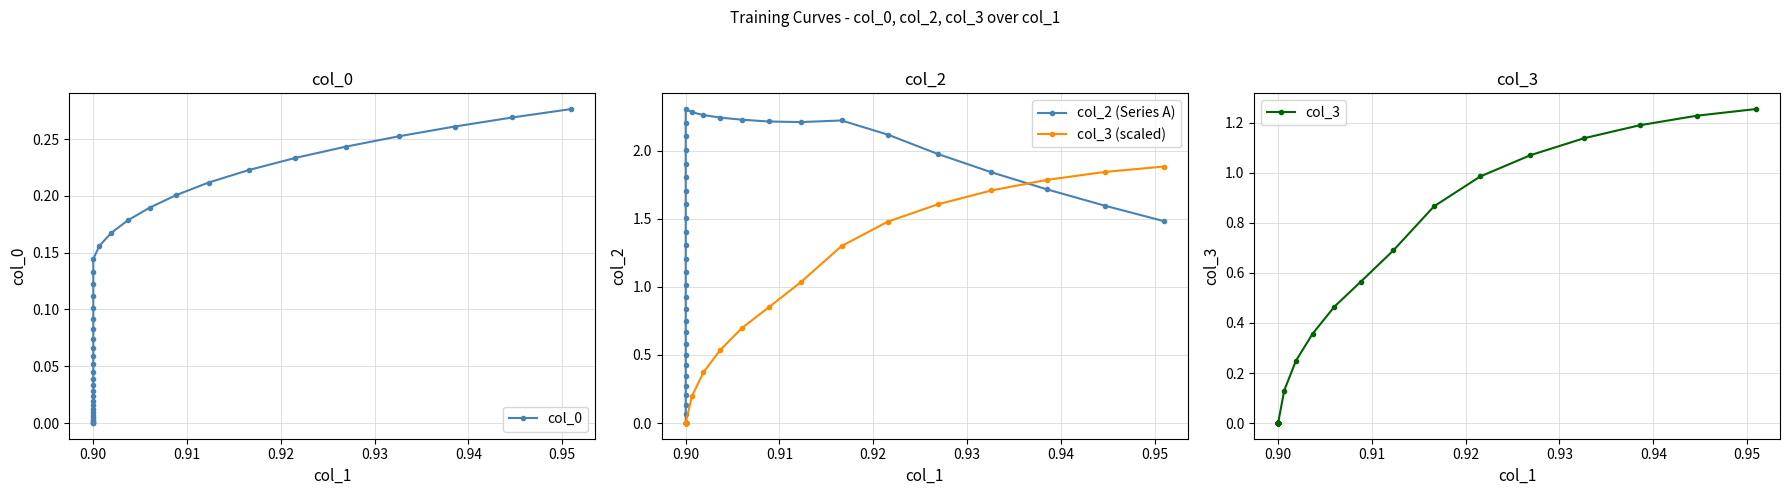

The value of col_3 at 0.90 is 0.0. True or false?

True